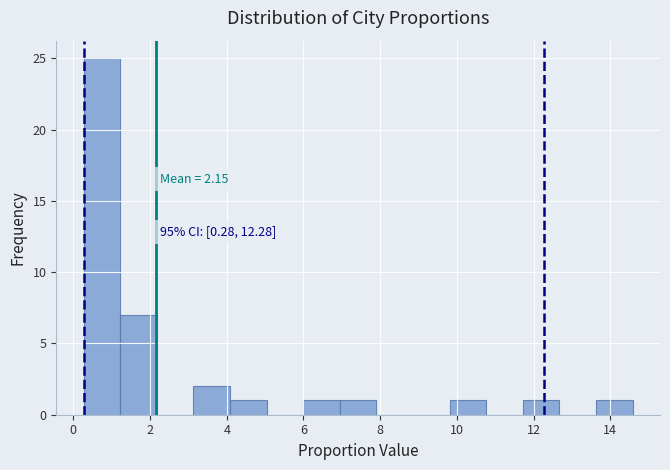

Over which range of the x-axis is the bar tallest?

0.2 to 1.2